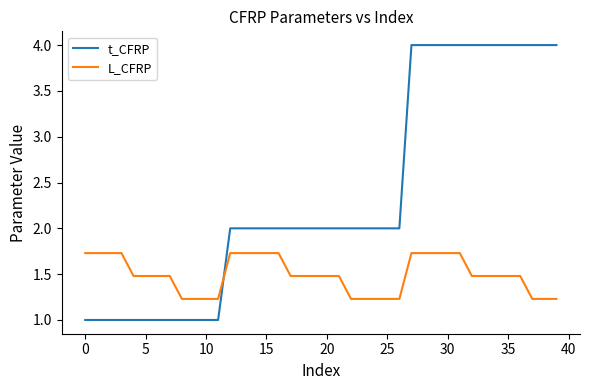

Which series ends up on top after the final intersection of L_CFRP and t_CFRP?

t_CFRP